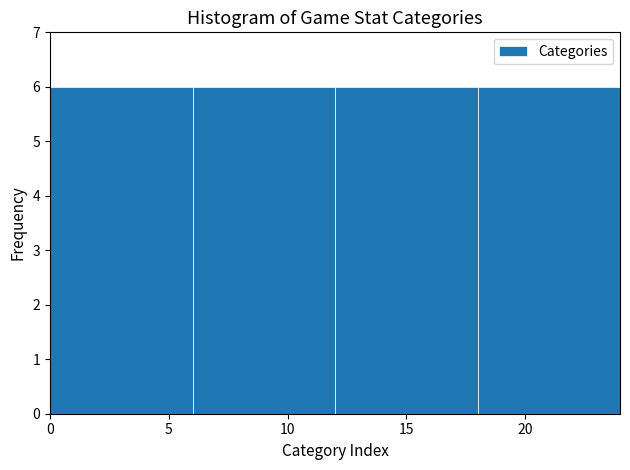

Reading left to right, transcribe this chart: for each bar, give the range it covers on the x-axis and its height. The values are not printed on the chart, so give them approximately, as read against the axis.

0 to 6: 6
6 to 12: 6
12 to 18: 6
18 to 24: 6